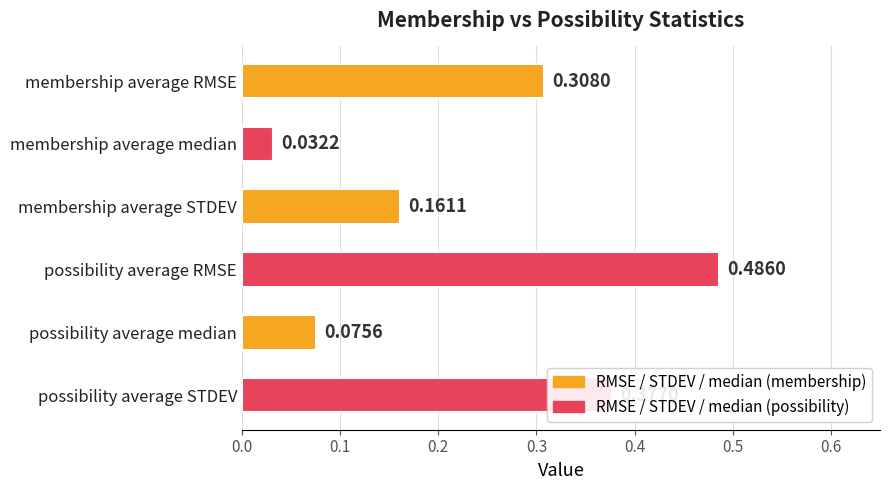

List the labels in order of value, largest first.

possibility average RMSE, possibility average STDEV, membership average RMSE, membership average STDEV, possibility average median, membership average median